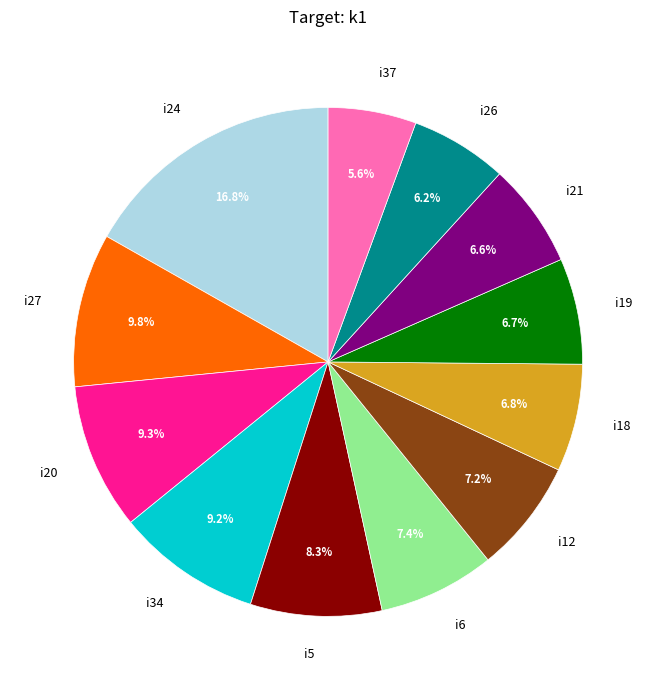

How much of the chart is everything except i5?

91.7%